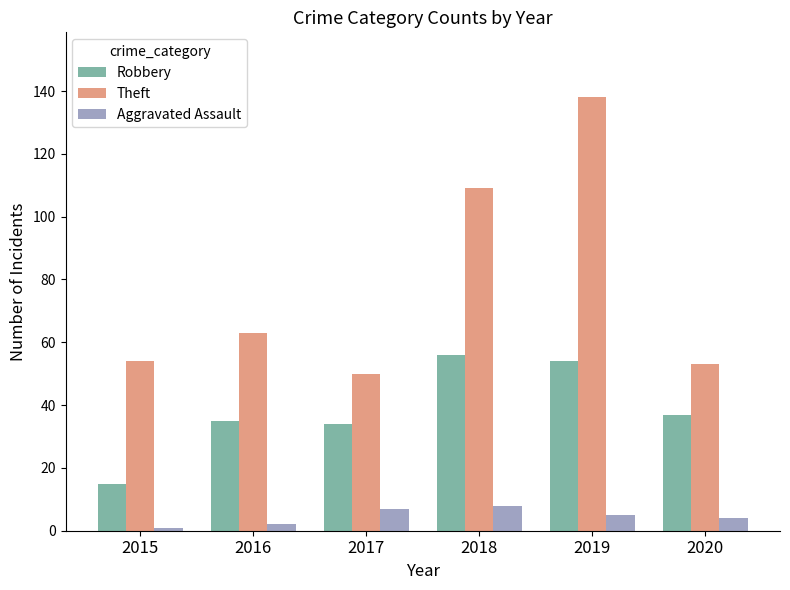

How many groups of bars are there?

6